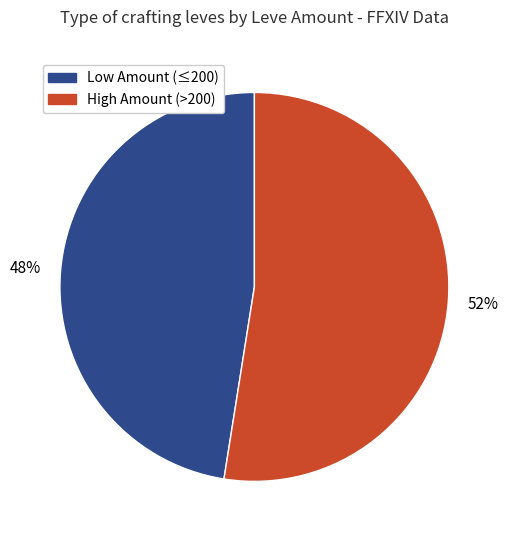

Is there a majority slice in this chart?

Yes